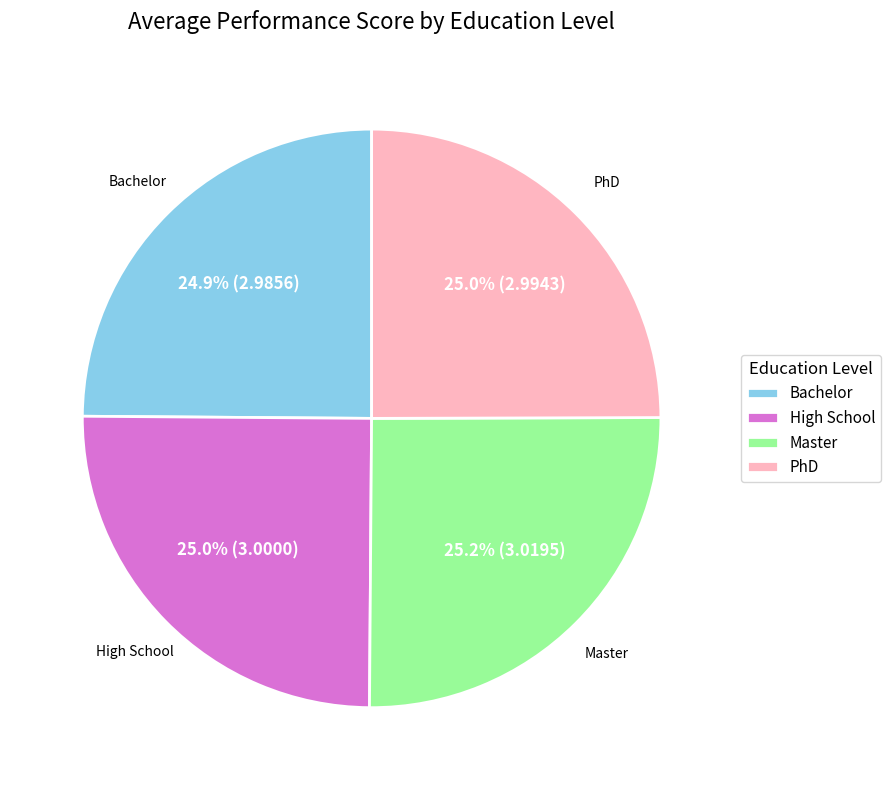

The Master slice represents 25% of the pie. True or false?

True